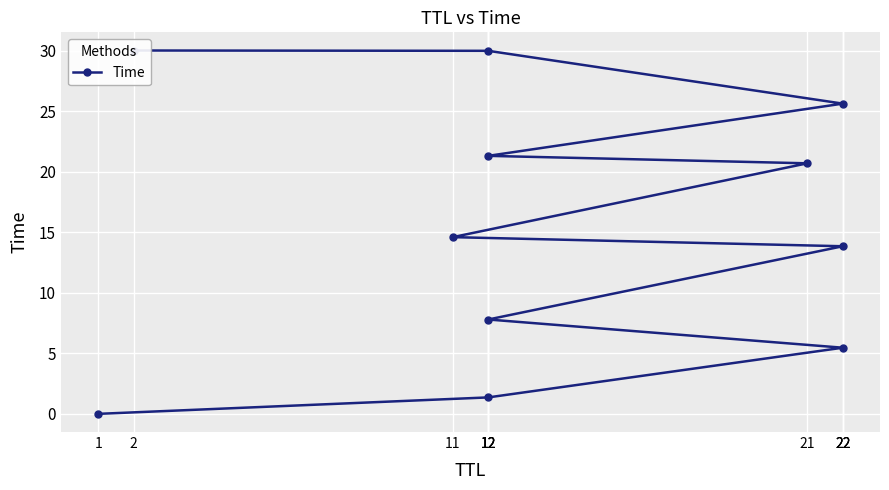

What is the sum of the values at 12 and 22?

13.3